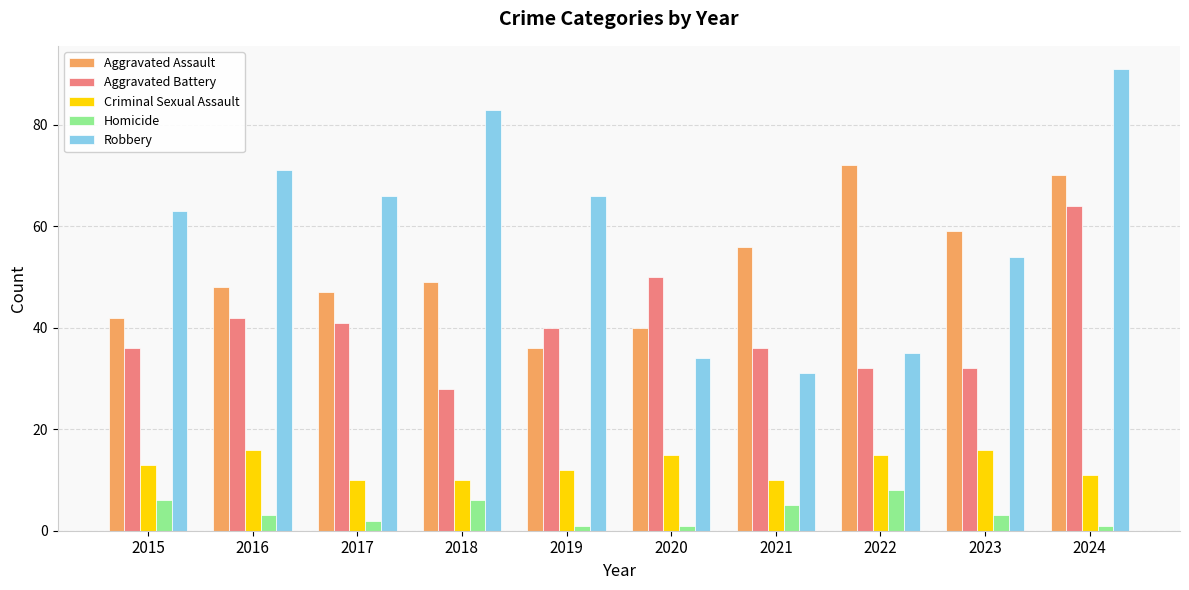

What is the difference between the second highest and second lowest values in the Criminal Sexual Assault series?

6